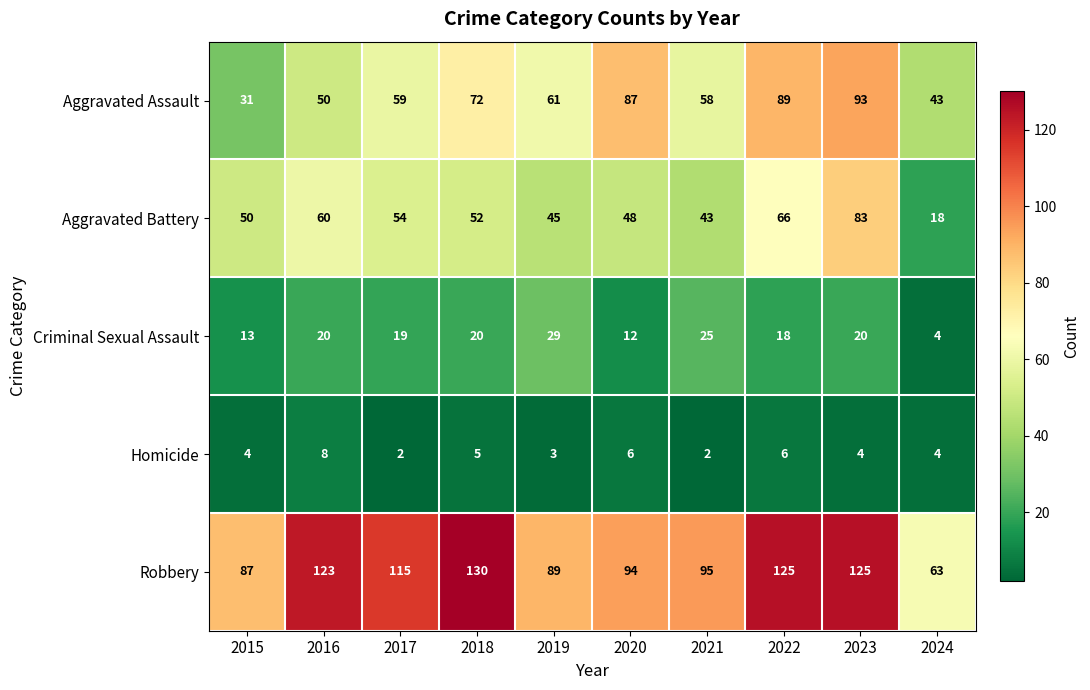

Which series has the largest total across all categories?

Robbery